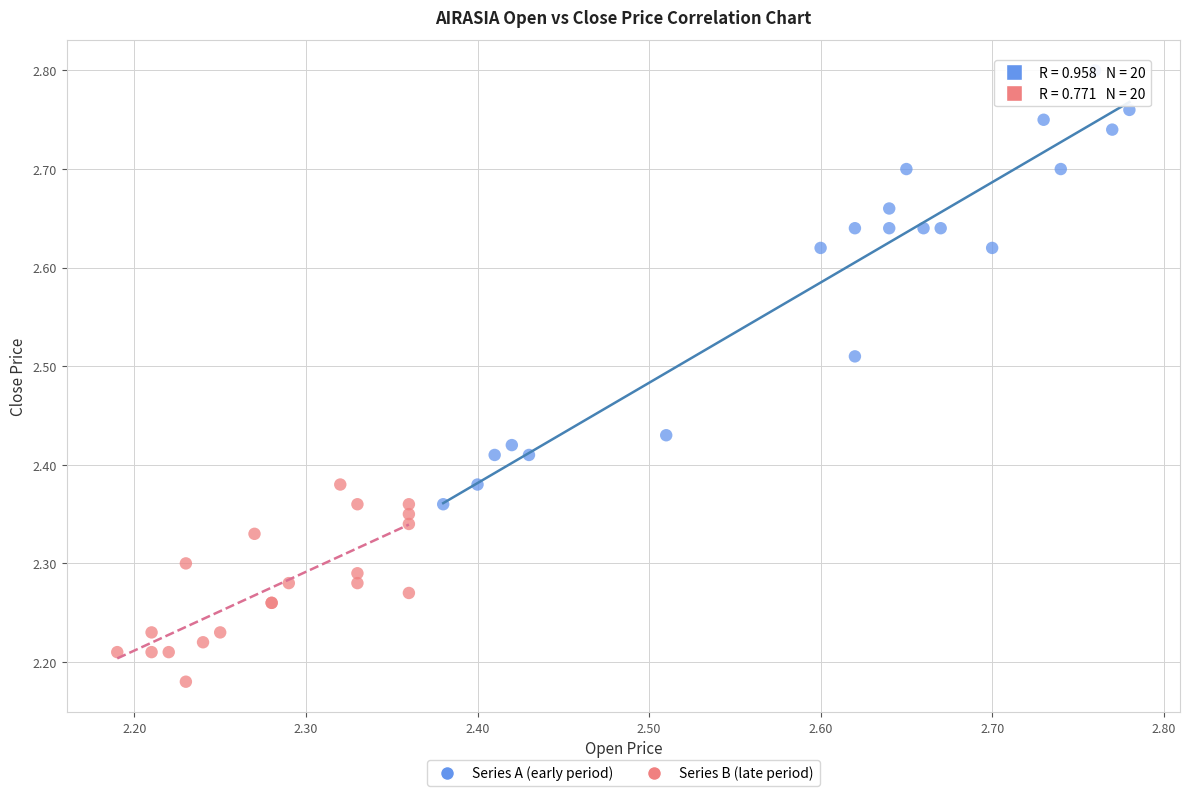

Which series reaches the maximum Y coordinate?

Series A (early period)